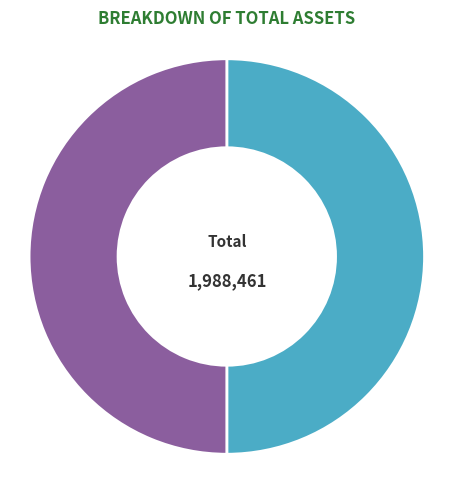

What percentage is the 送容斋自福倅满归 其一 slice, to the nearest percent?

50%